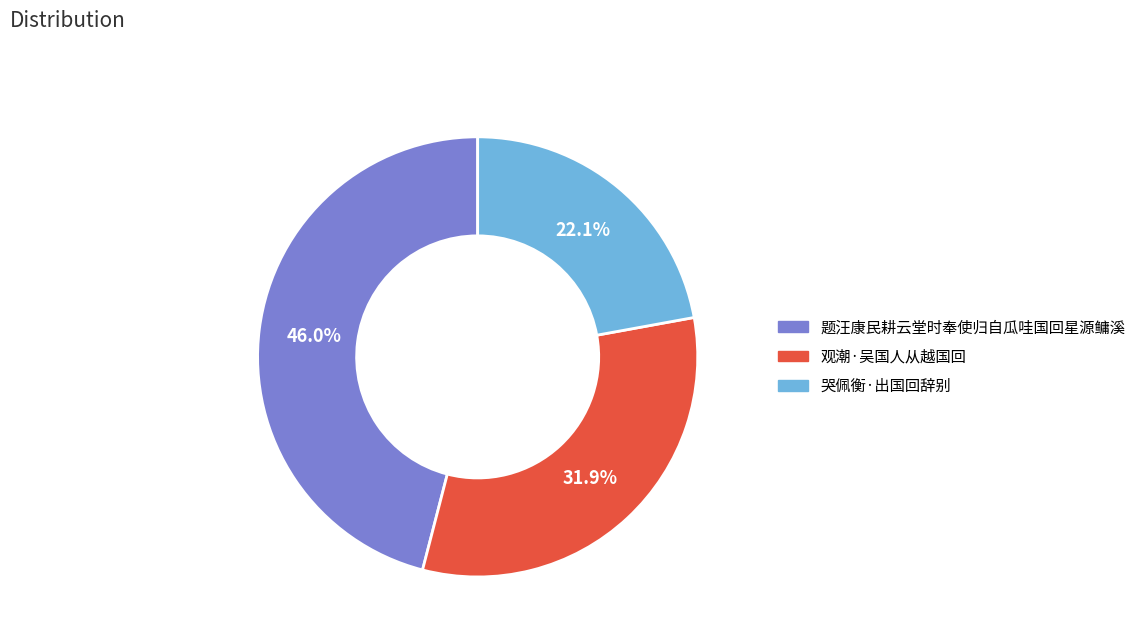

To the nearest percent, what is the difference between the largest and smallest slice percentages?

24%